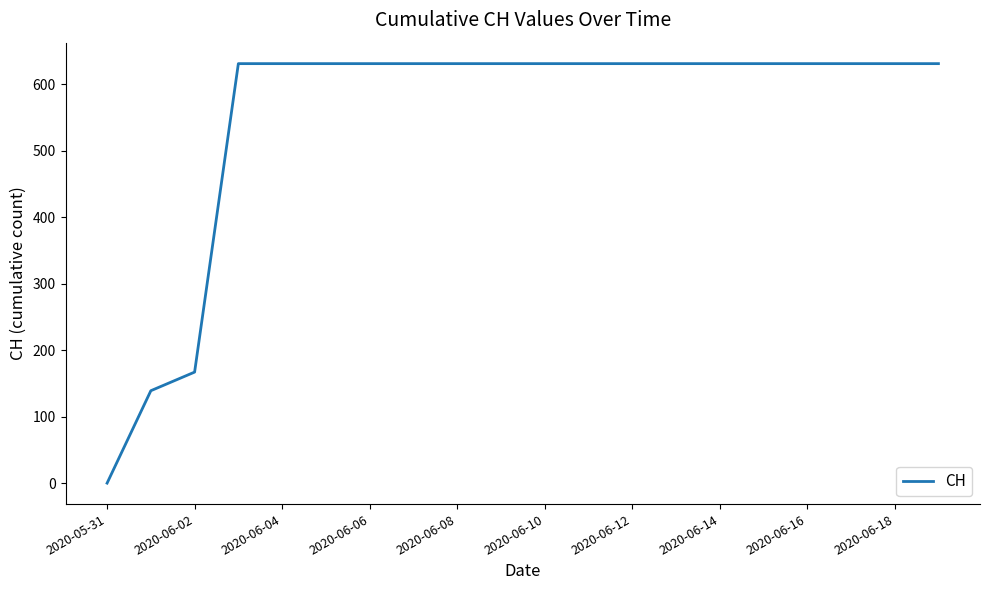

What is the greatest value displayed?

631